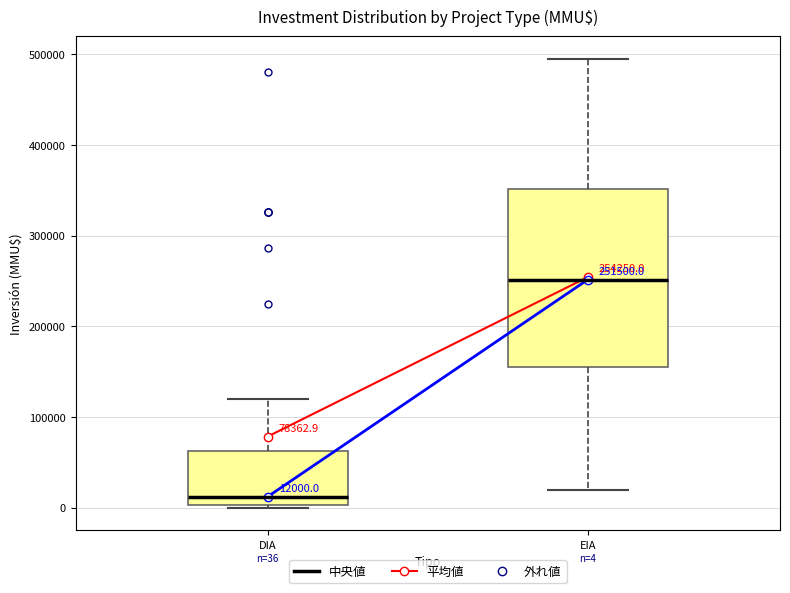

Which box is the tallest, from its lower edge to its upper edge?

EIA